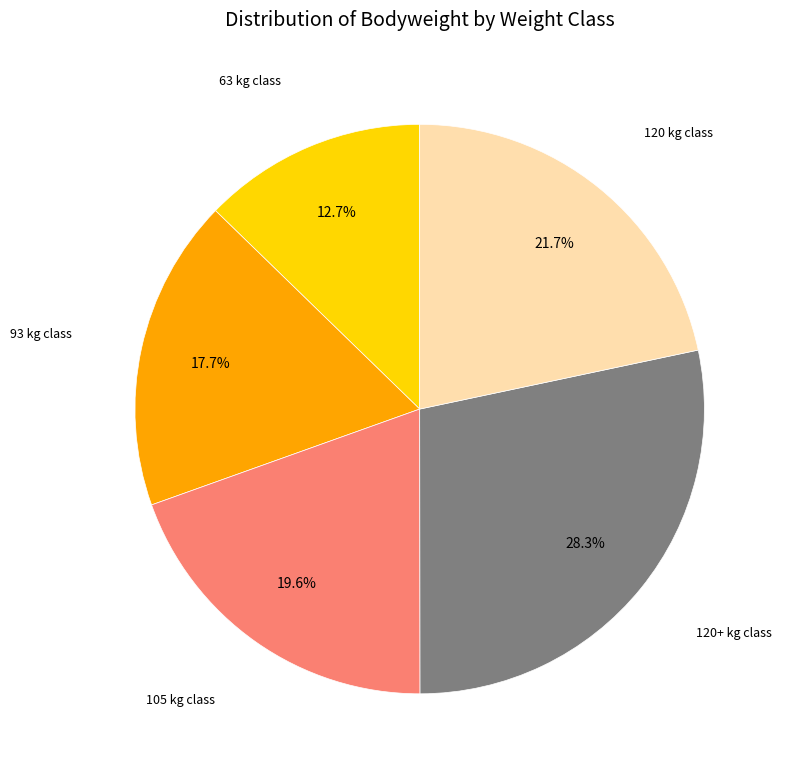

Does any single category account for the majority?

No